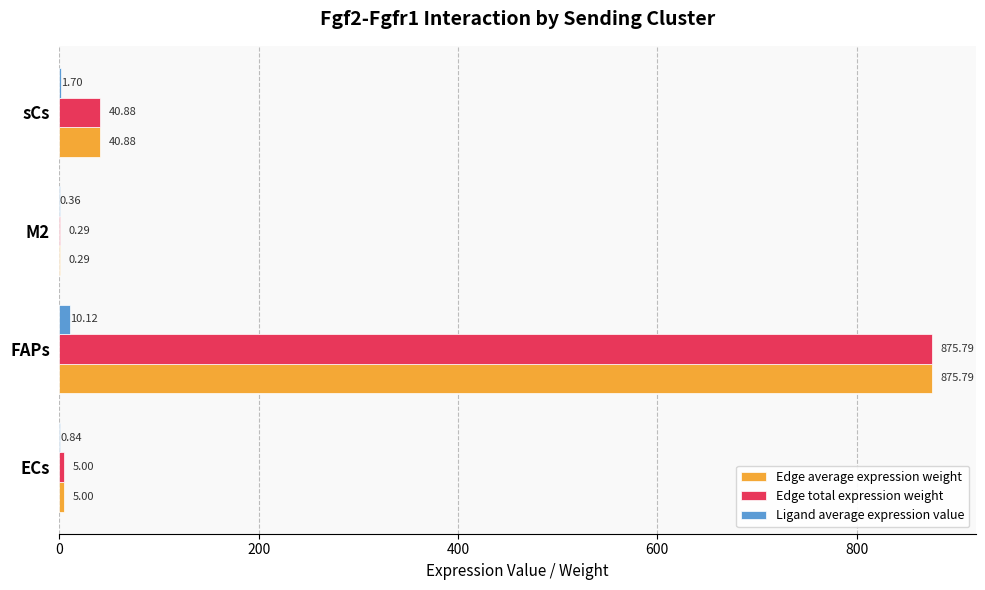

What is the total value across all series at ECs?

10.8